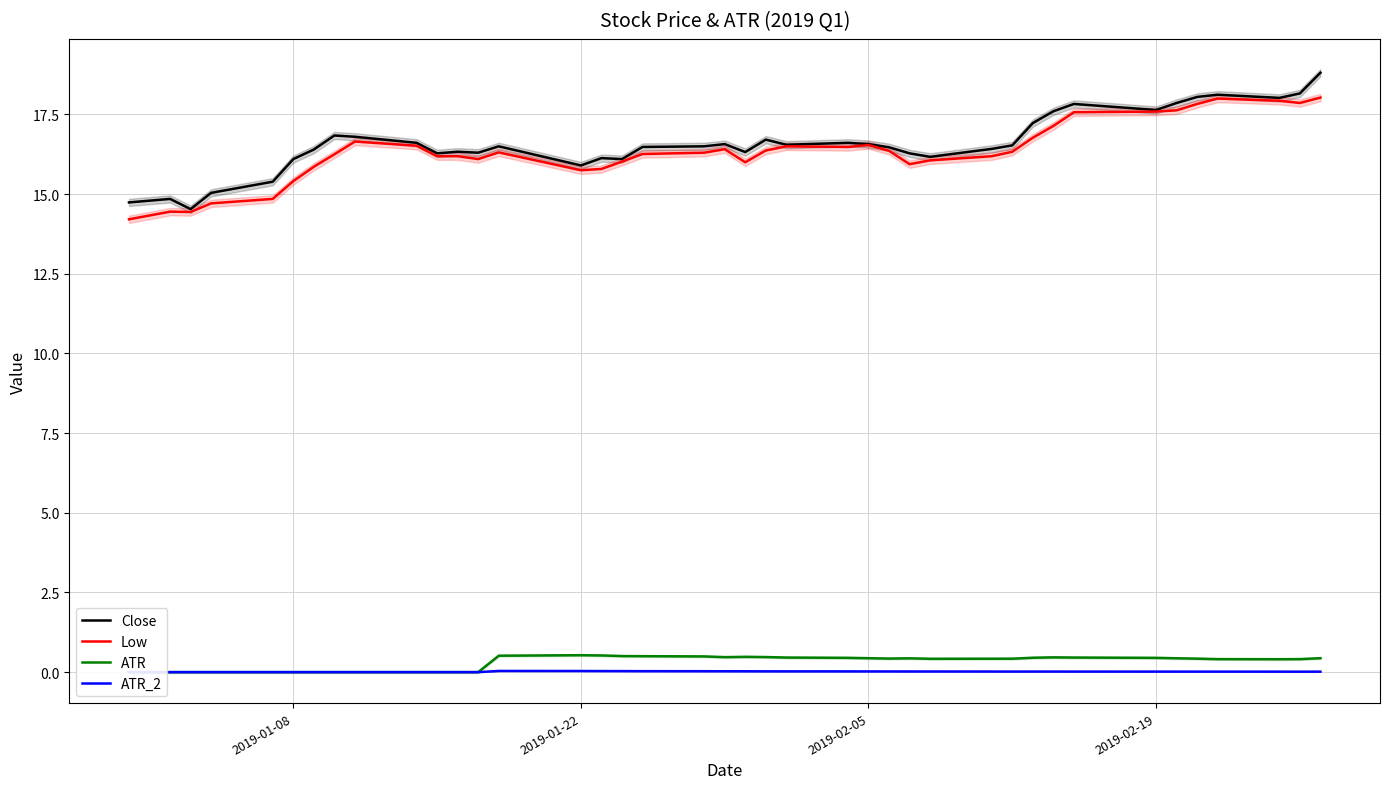

Which series has the largest total across all categories?

Close